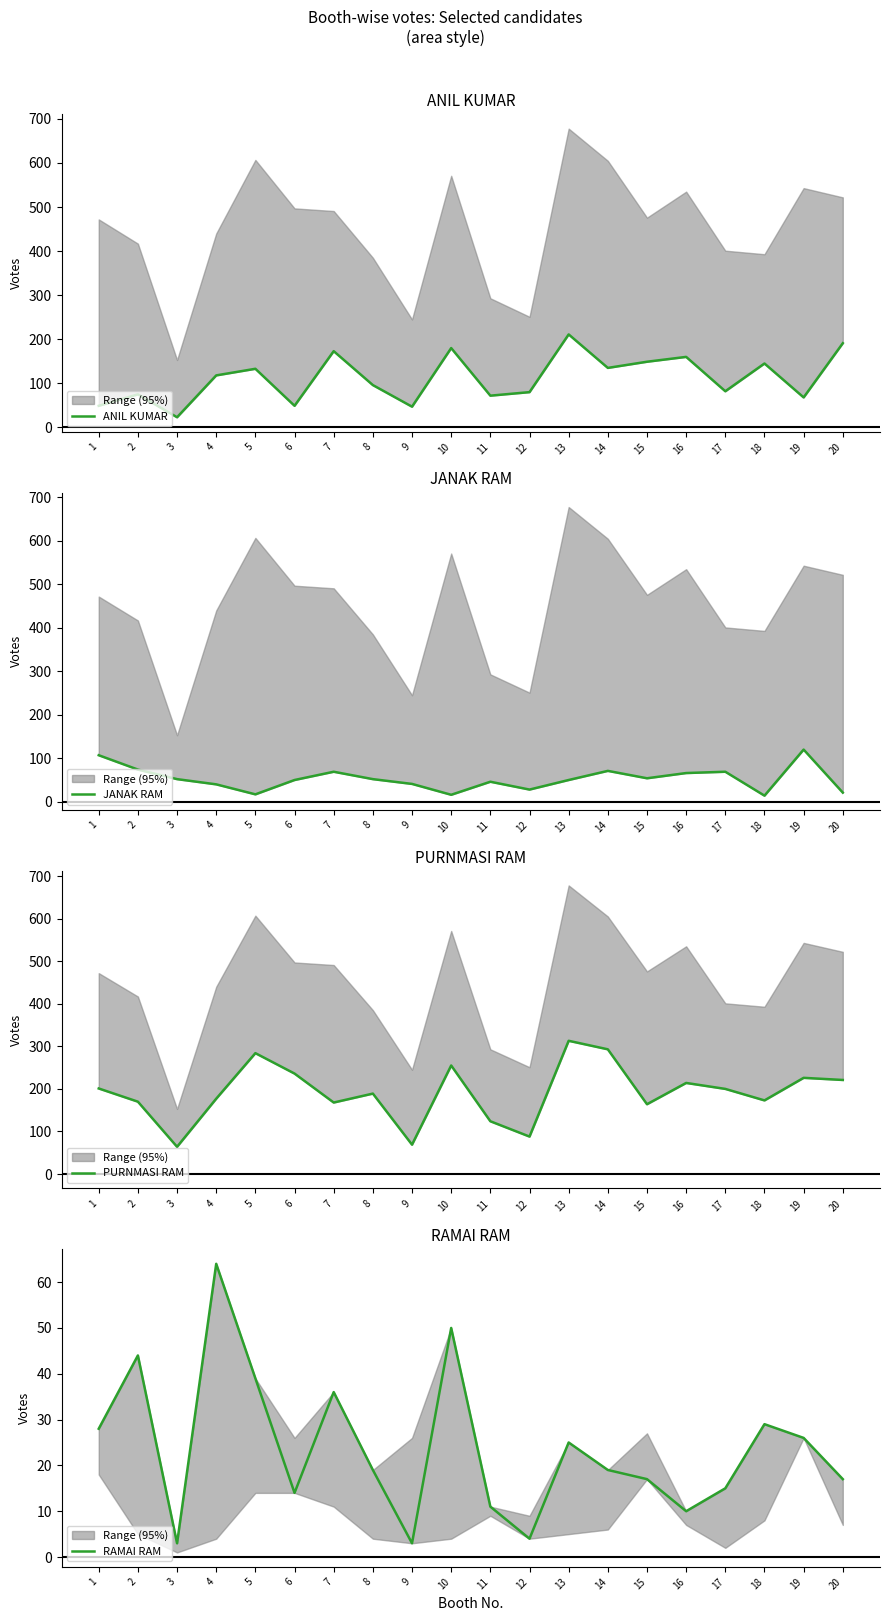

At which label does PURNMASI RAM reach its peak?

13